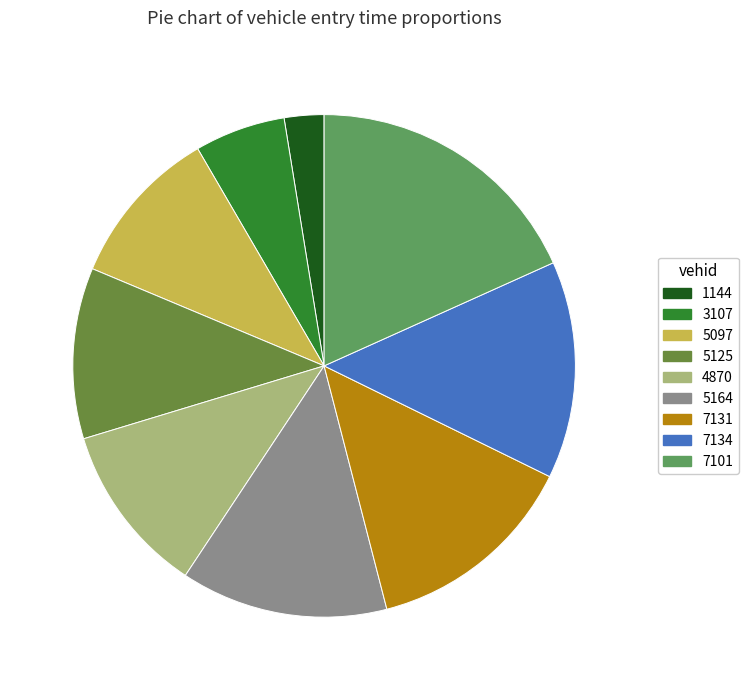

Between 7131 and 5097, which is larger?

7131